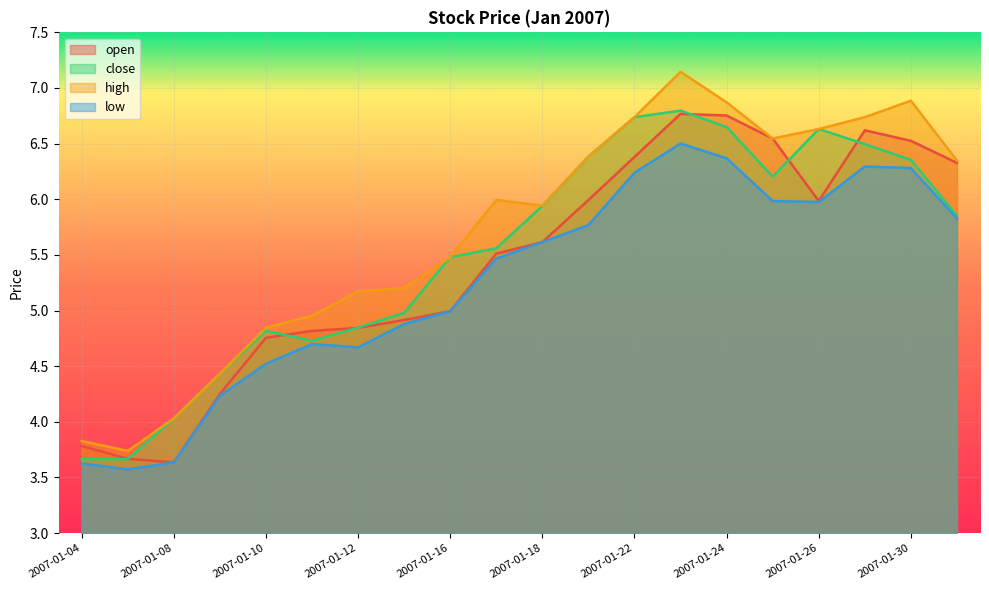

Rank the series by their average value, from highest to lowest.

high, close, open, low